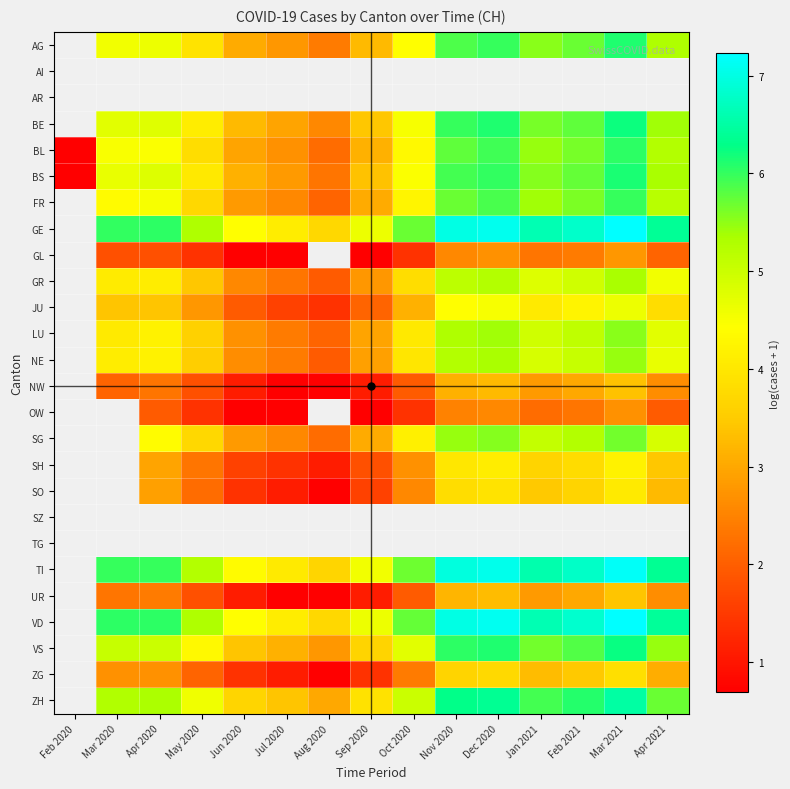

The AG series shows 6.0 at Dec 2020. True or false?

True